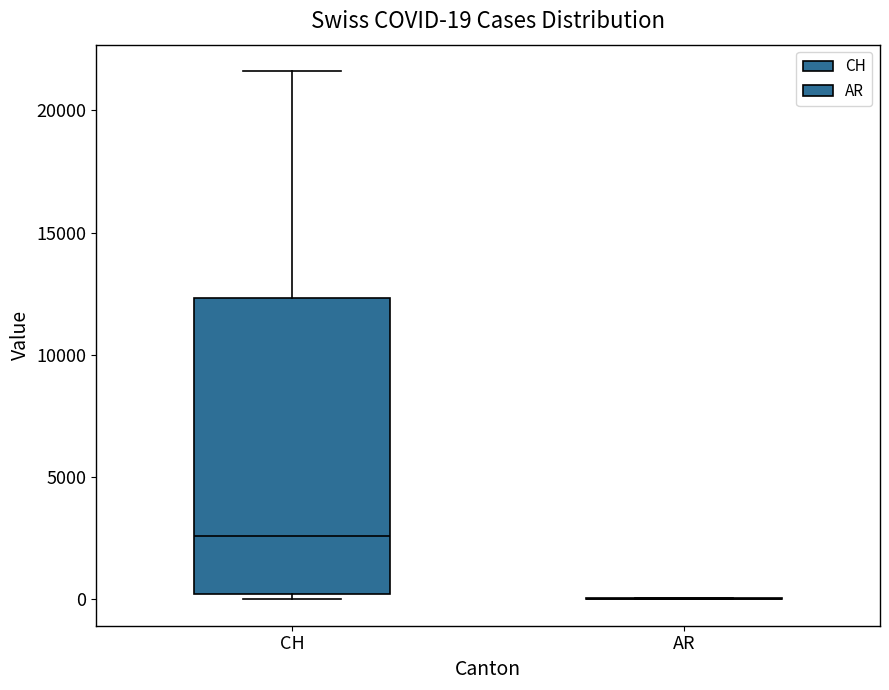

Which box is the tallest, from its lower edge to its upper edge?

CH